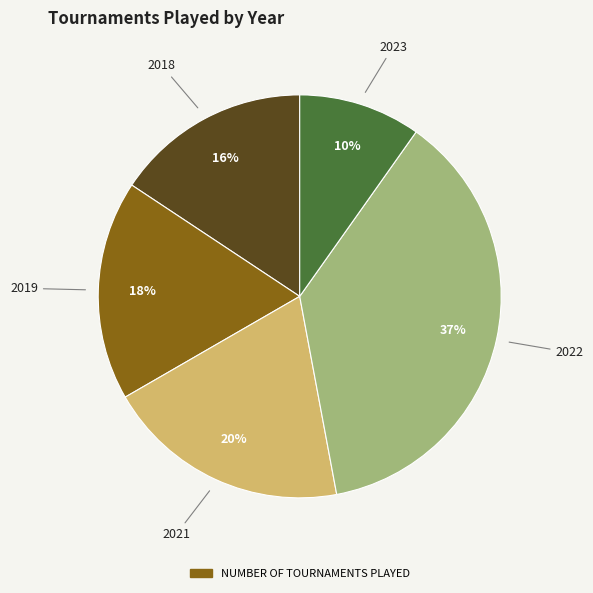

Does any single category account for the majority?

No